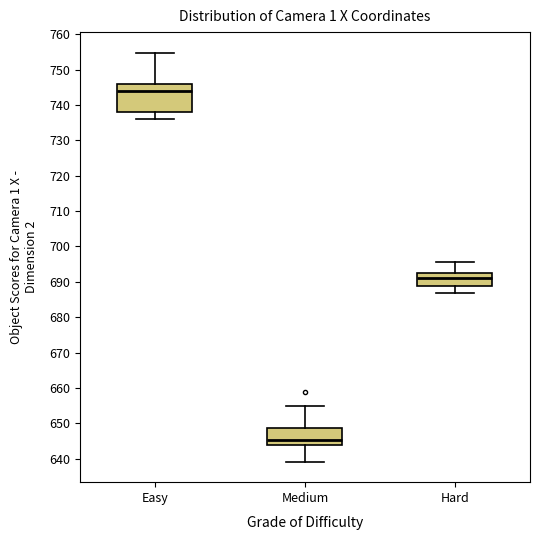

Where is the upper edge of the box for Medium on the y-axis? The values are not printed on the chart, so give them approximately, as read against the axis.

649